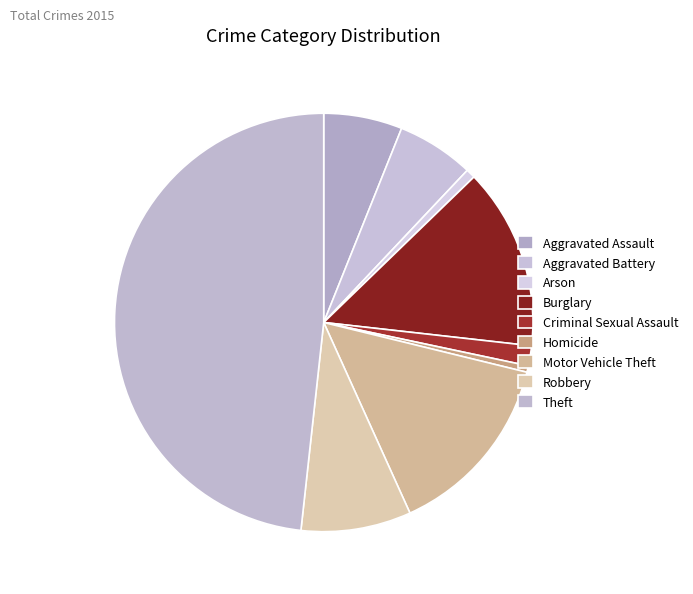

Combined, what portion of the pie is Arson and Burglary?

14.7%